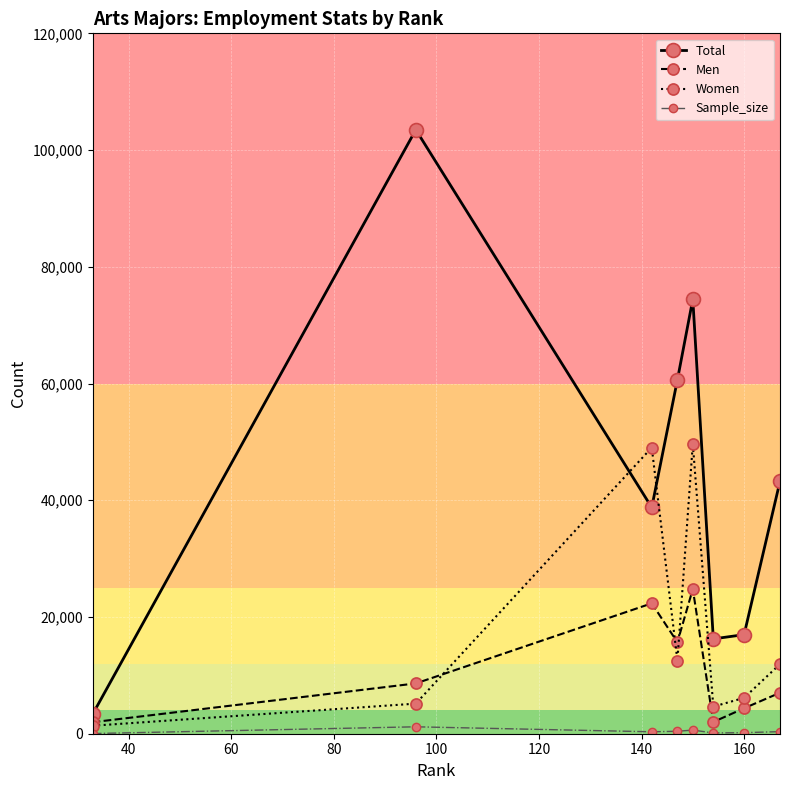

Which series has the largest range (max minus min)?

Total